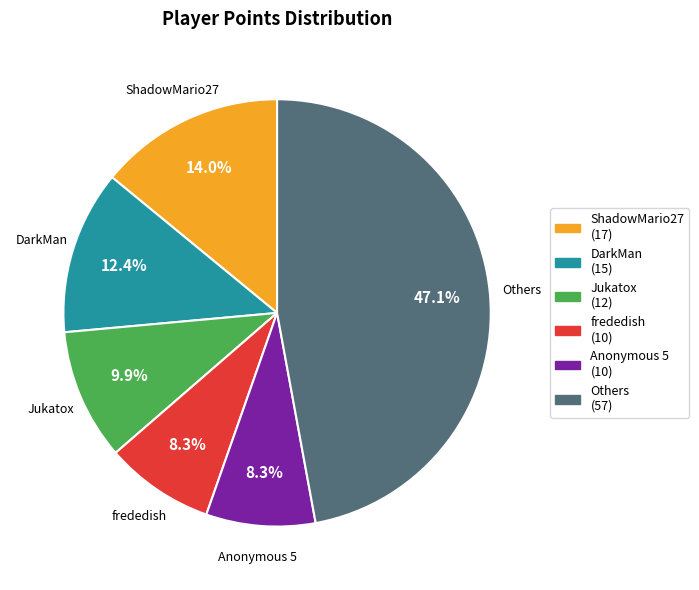

Is the sum of Anonymous 5 (10) and Jukatox (12) greater than half?

No